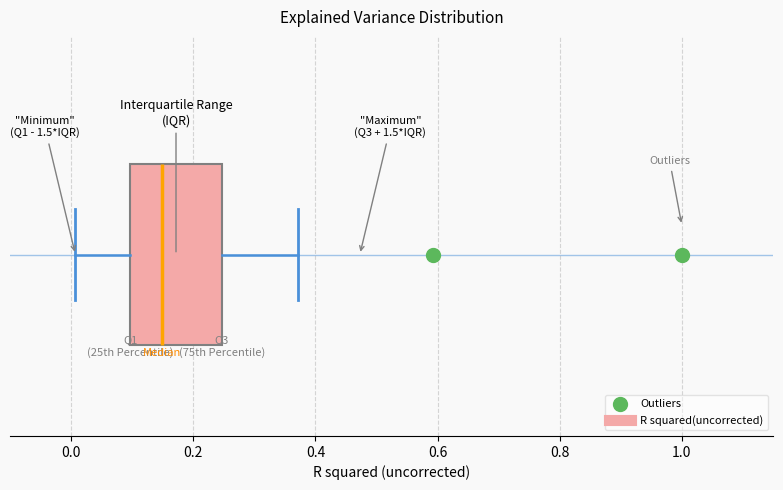

Transcribe this box plot: give where the median line is, the range the box spans, and where the two whiskers end, as read against the x-axis. The values are not printed on the chart, so give them approximately, as read against the axis.

median 0.14, box 0.10 to 0.24, whiskers 0.00 to 0.38